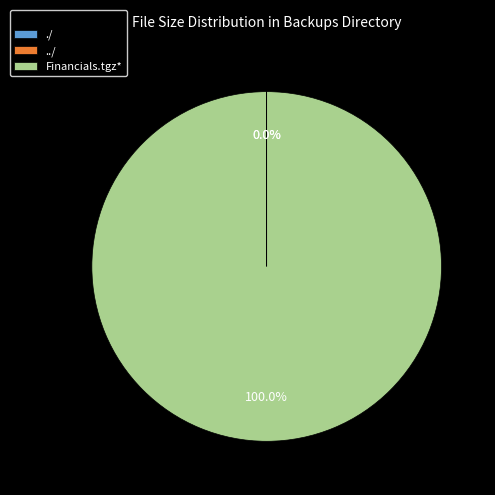

Is there any slice that represents more than half of the pie?

Yes